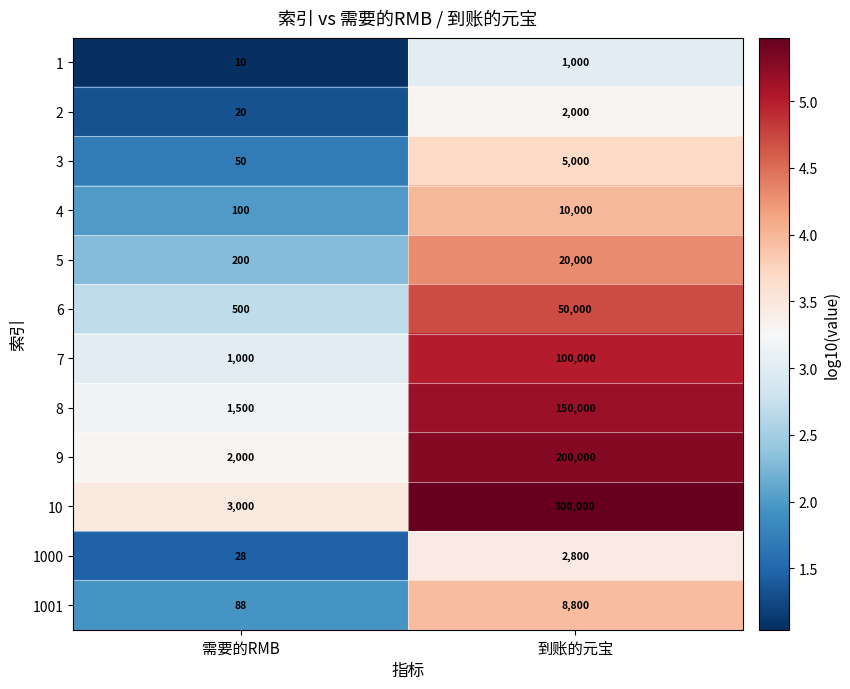

At which label does 1 reach its minimum?

需要的RMB